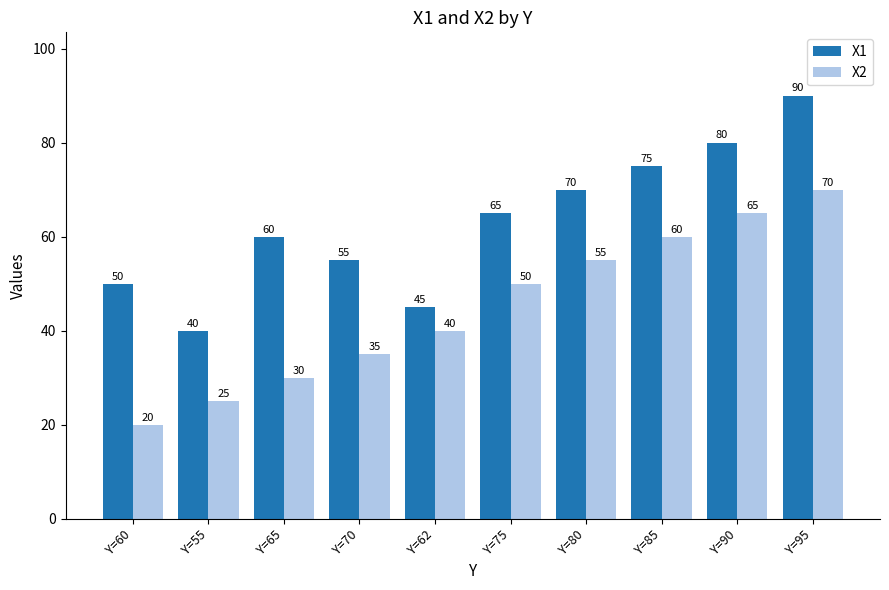

Rank the series at Y=62 from lowest to highest value.

X2, X1